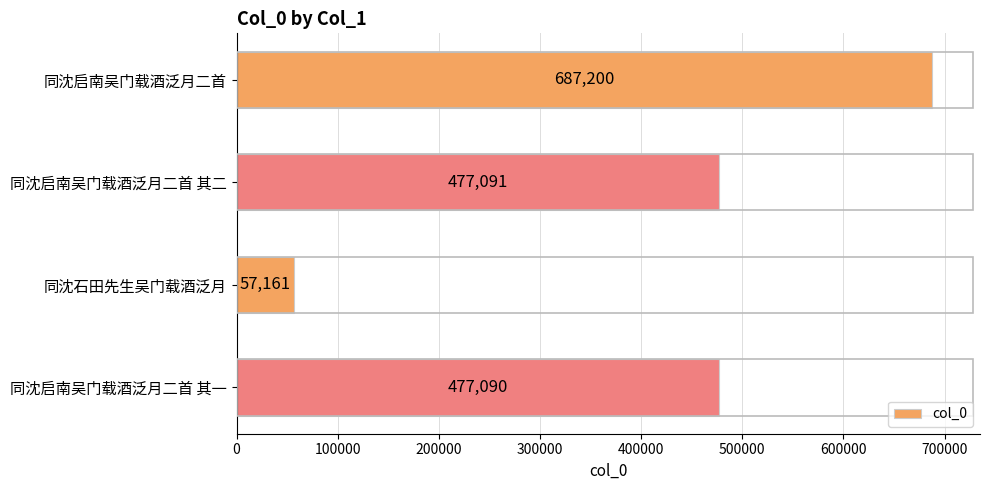

Reading top to bottom, extract all data points from this chart.

同沈启南吴门载酒泛月二首=687200	同沈启南吴门载酒泛月二首 其二=477091	同沈石田先生吴门载酒泛月=57161	同沈启南吴门载酒泛月二首 其一=477090